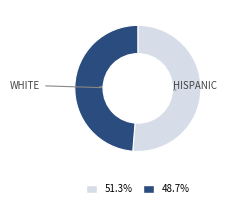

Is there any slice that represents more than half of the pie?

Yes